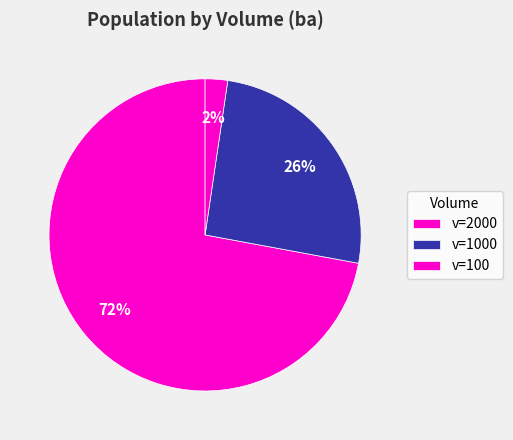

Rank the categories by value from highest to lowest.

2000, 1000, 100